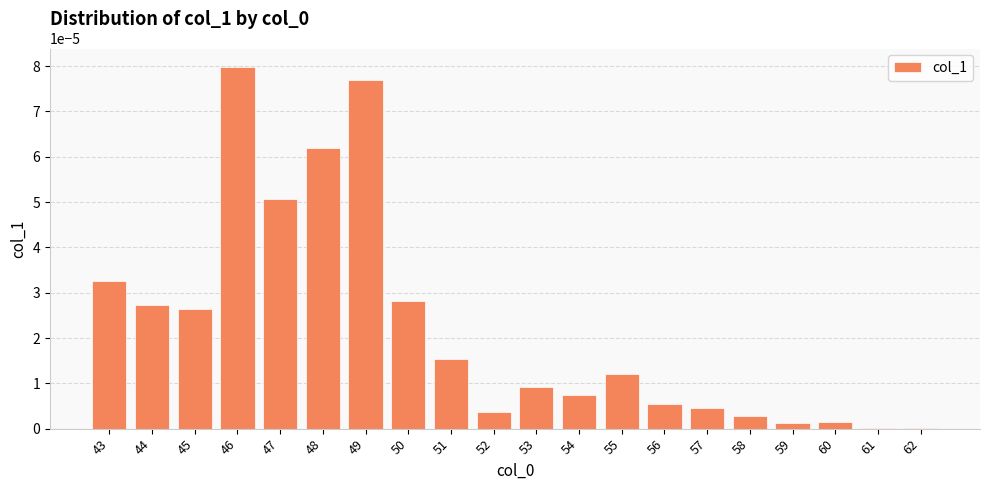

Which has a higher value, 50 or 49?

49